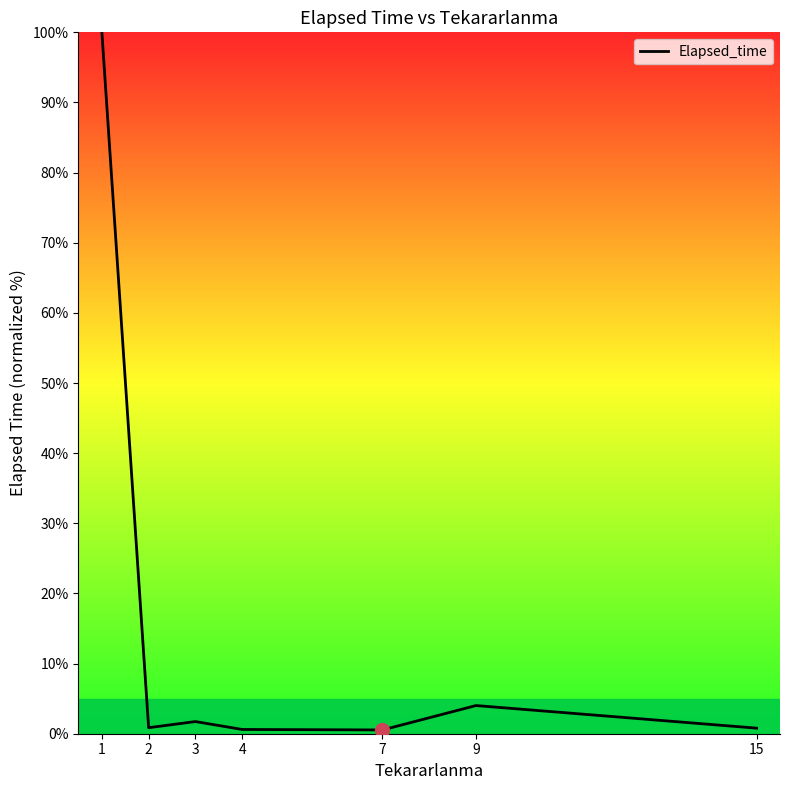

What is the difference between the maximum and second lowest values?

99.4